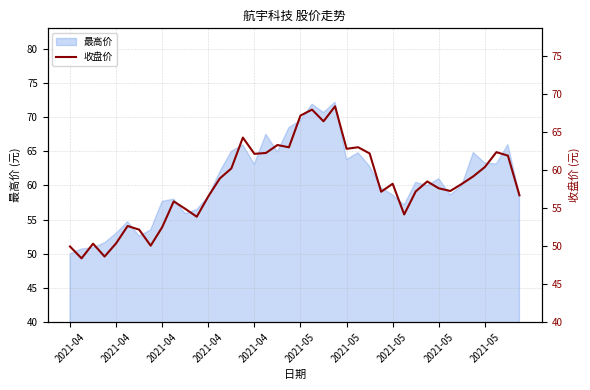

What is the difference between the values at 26 and 13?

3.3